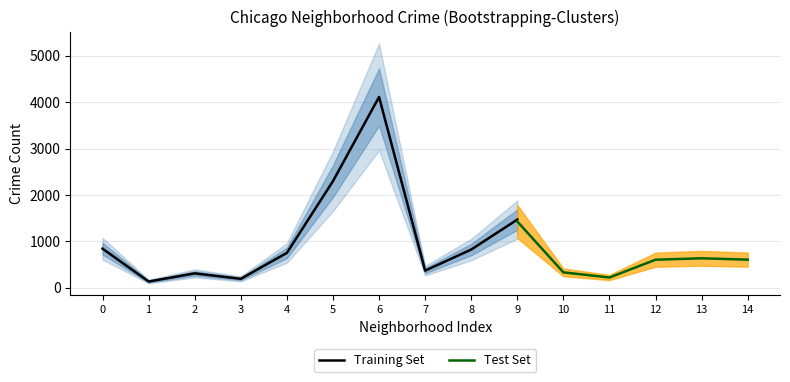

What is the lowest value of the Training Set series?

136.2